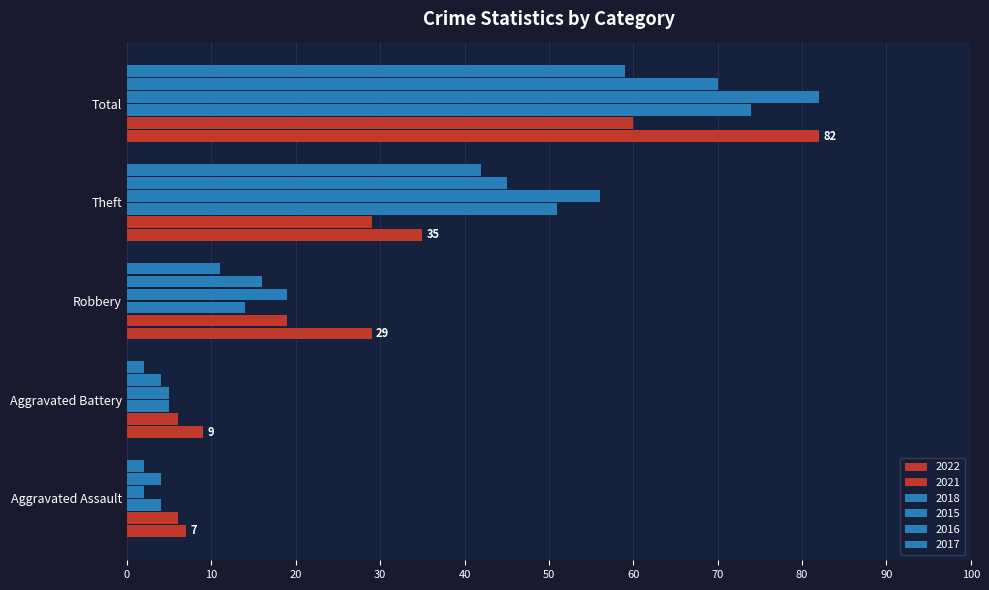

What is the label of the 5th bar from the left?

Total